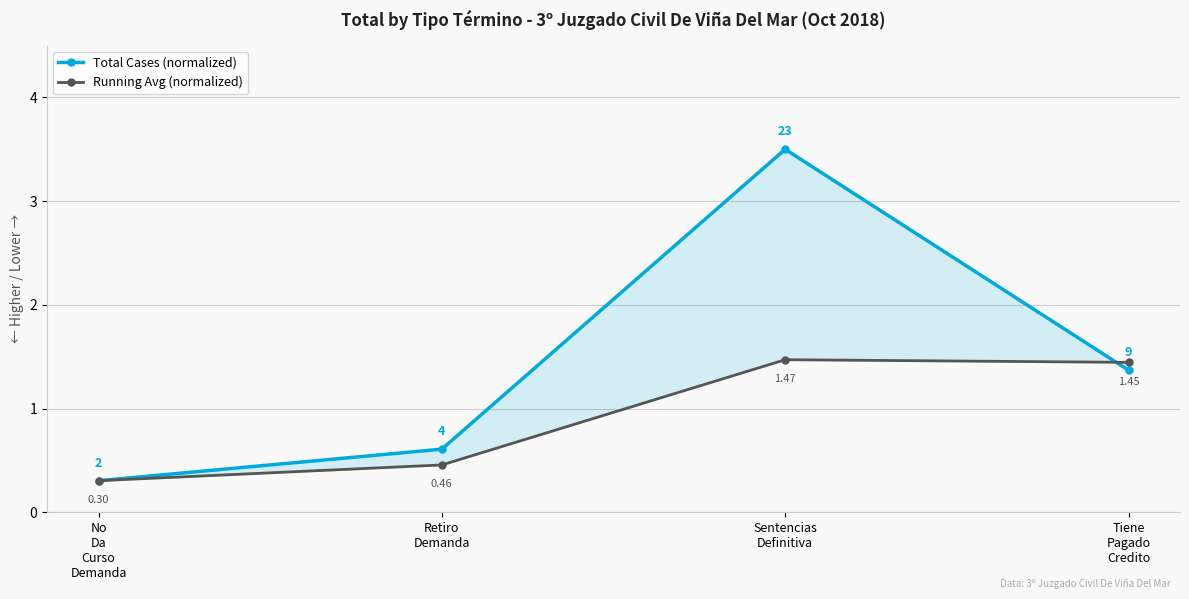

How many data points in Running Avg (normalized) are less than 1?

2